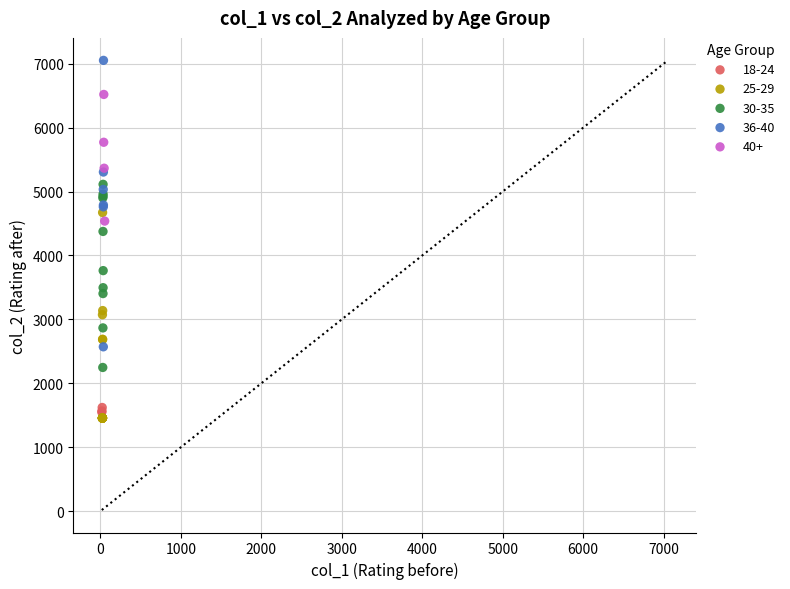

Which series reaches the maximum Y coordinate?

36-40